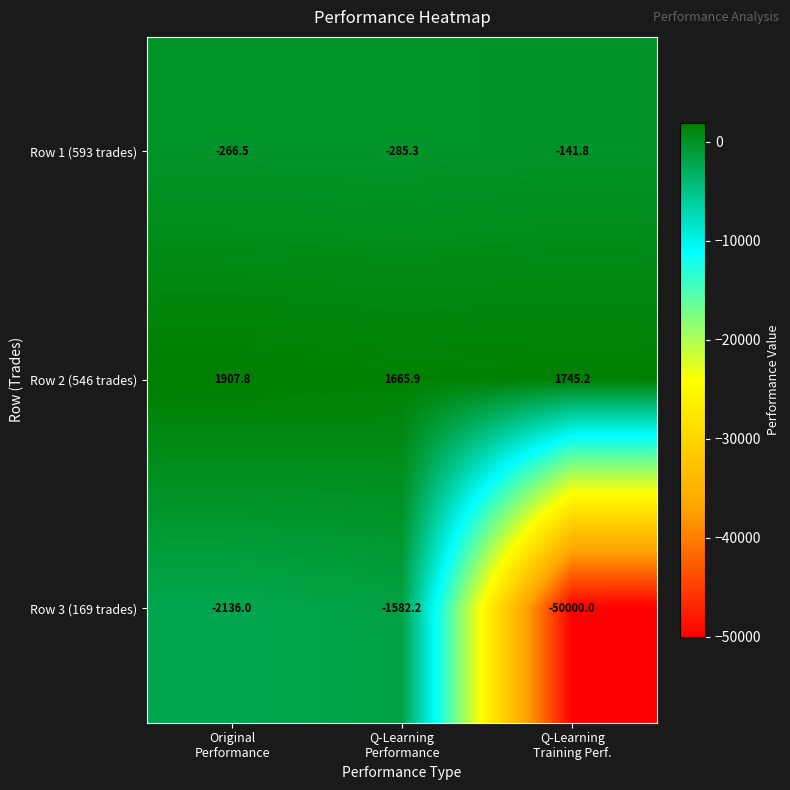

Which series has the widest spread of values?

Row 3 (169 trades)